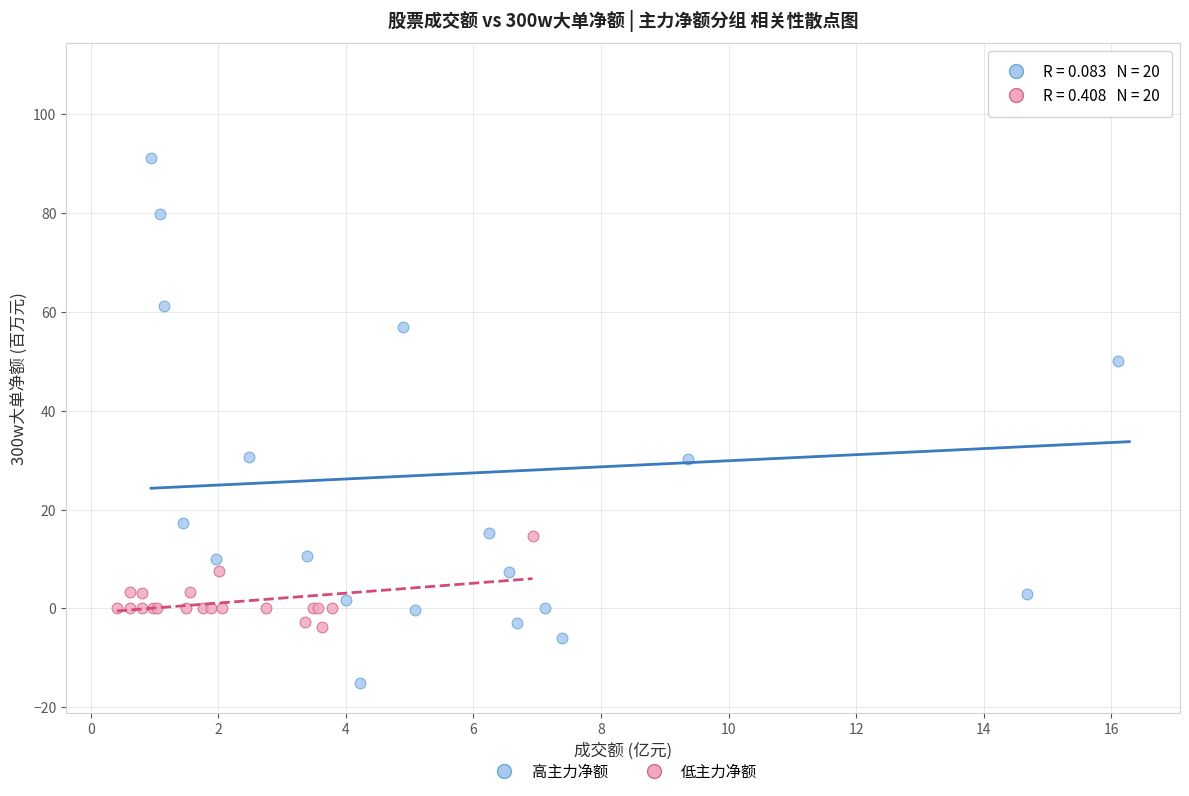

What are all the series names shown in the legend?

高主力净额, 低主力净额